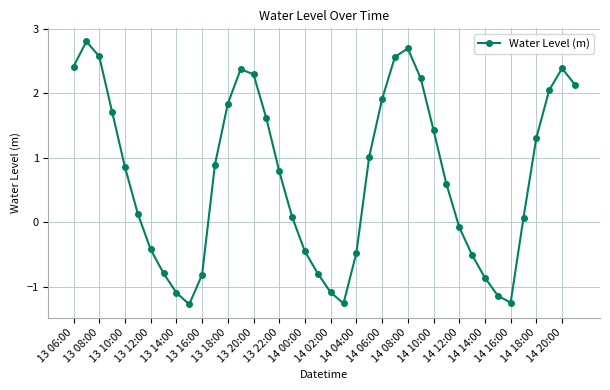

Does the chart display data point markers on the line(s)?

Yes